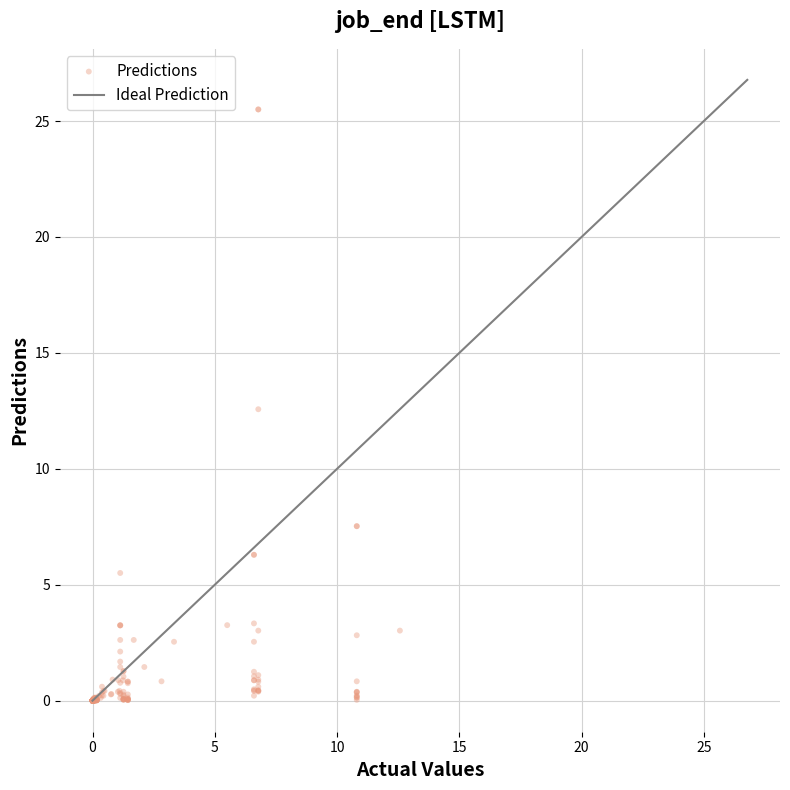

What Y value in the scatter plot is closest to 12?

12.6